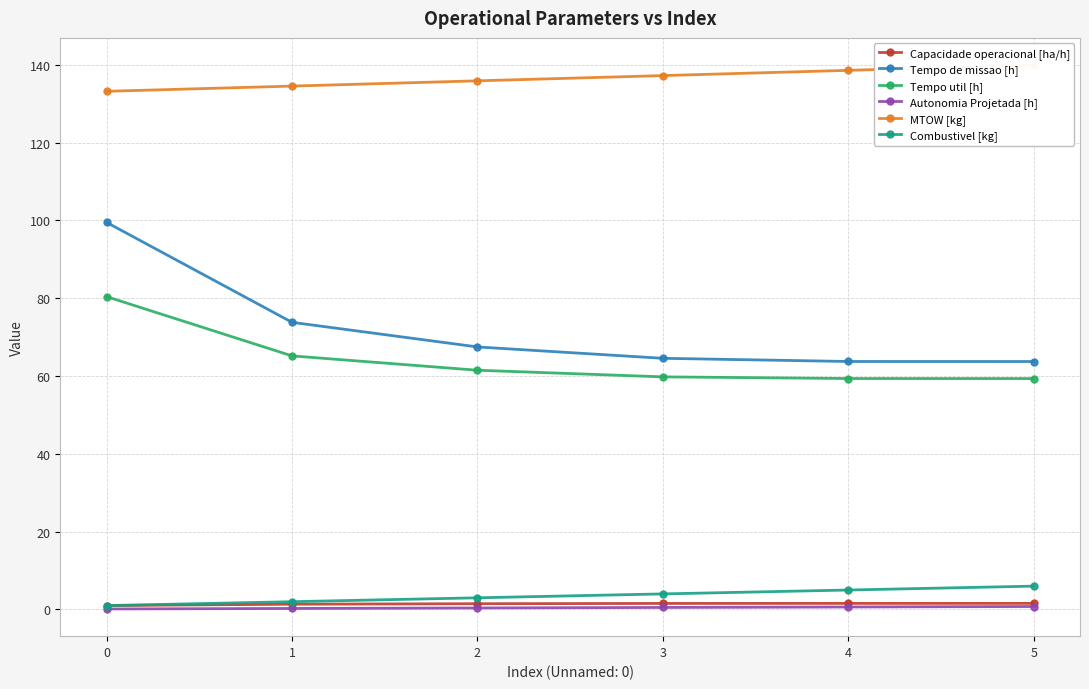

Reading left to right, what are all the values shown in this chart?

Capacidade operacional [ha/h]: 0=1.0	1=1.4	2=1.5	3=1.5	4=1.6	5=1.6
Tempo de missao [h]: 0=99.5	1=73.8	2=67.5	3=64.6	4=63.8	5=63.7
Tempo util [h]: 0=80.4	1=65.2	2=61.5	3=59.8	4=59.4	5=59.4
Autonomia Projetada [h]: 0=0.1	1=0.3	2=0.4	3=0.5	4=0.6	5=0.8
MTOW [kg]: 0=133.2	1=134.6	2=135.9	3=137.2	4=138.6	5=139.9
Combustivel [kg]: 0=1.0	1=2.0	2=3.0	3=4.0	4=5.0	5=6.0